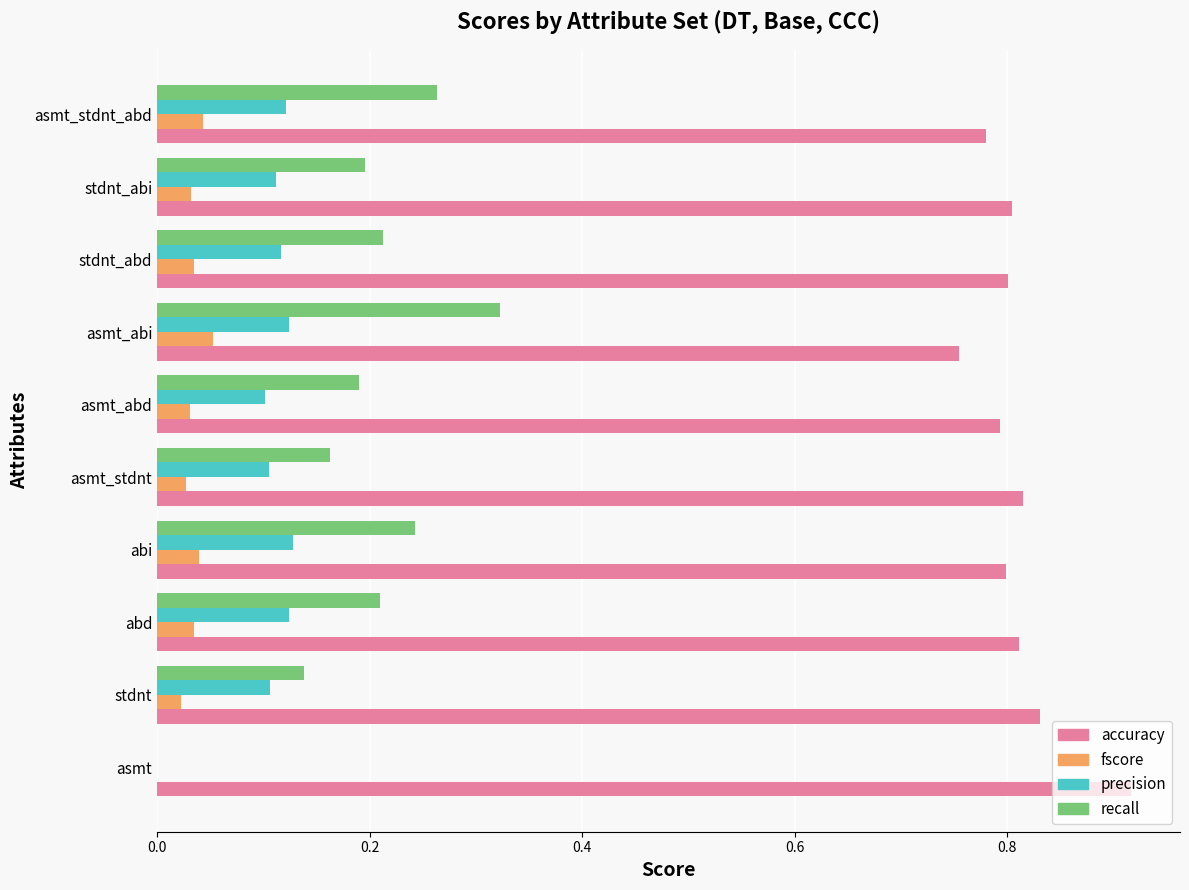

Count the recall values in the range 0 to 1.

10